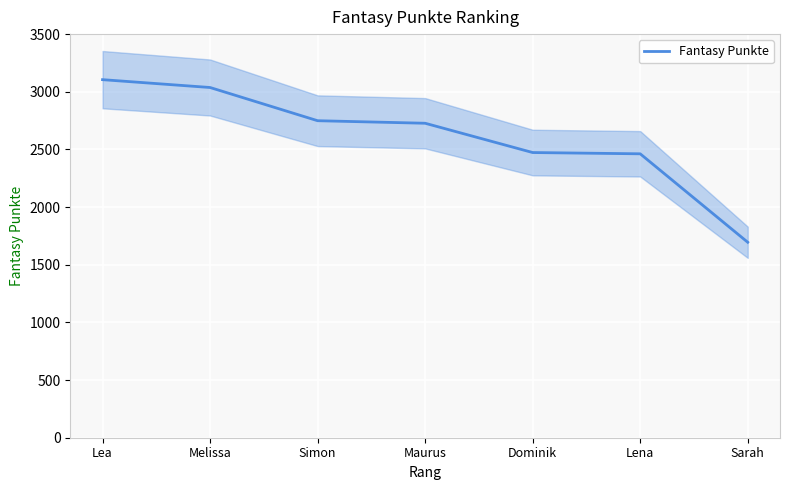

How many data points are above 2727?

3